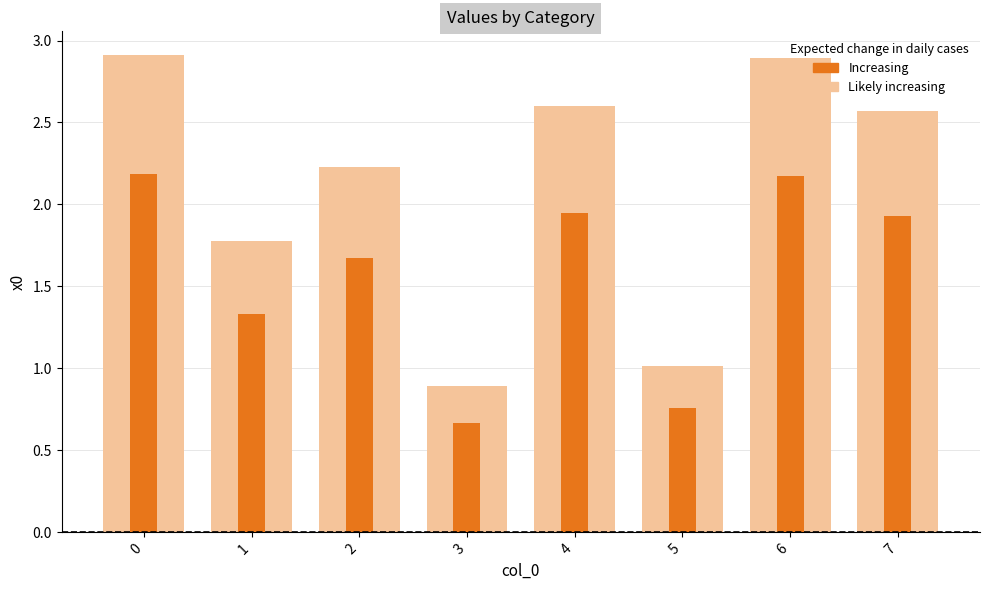

How many distinct data groups are displayed?

2